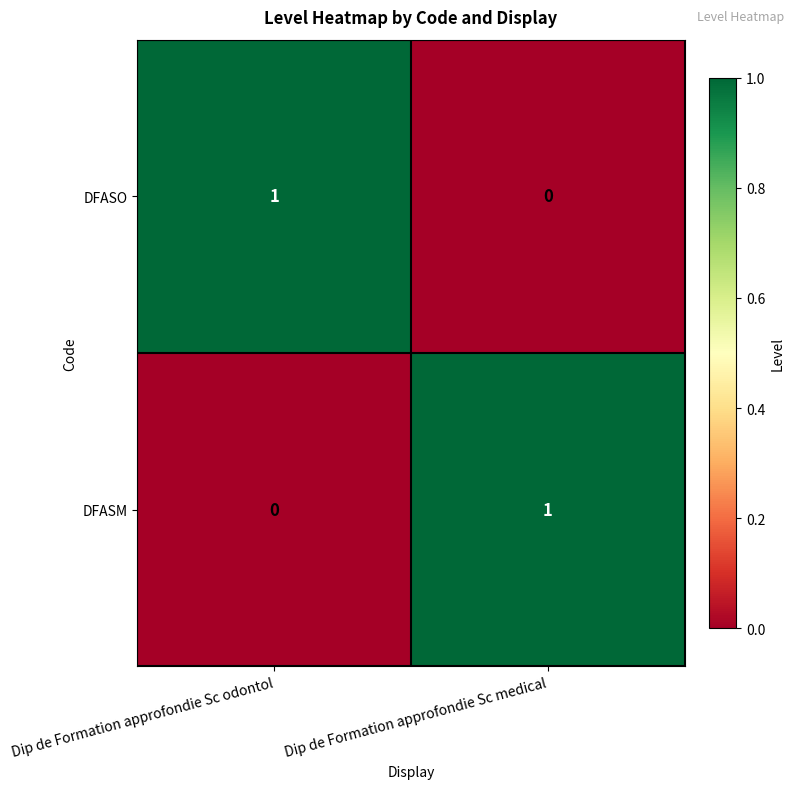

The DFASM series shows 0 at Dip de Formation approfondie Sc odontol. True or false?

True